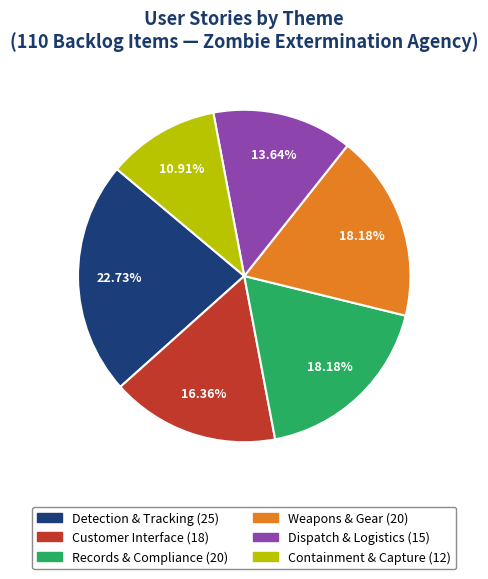

Does any single category account for the majority?

No